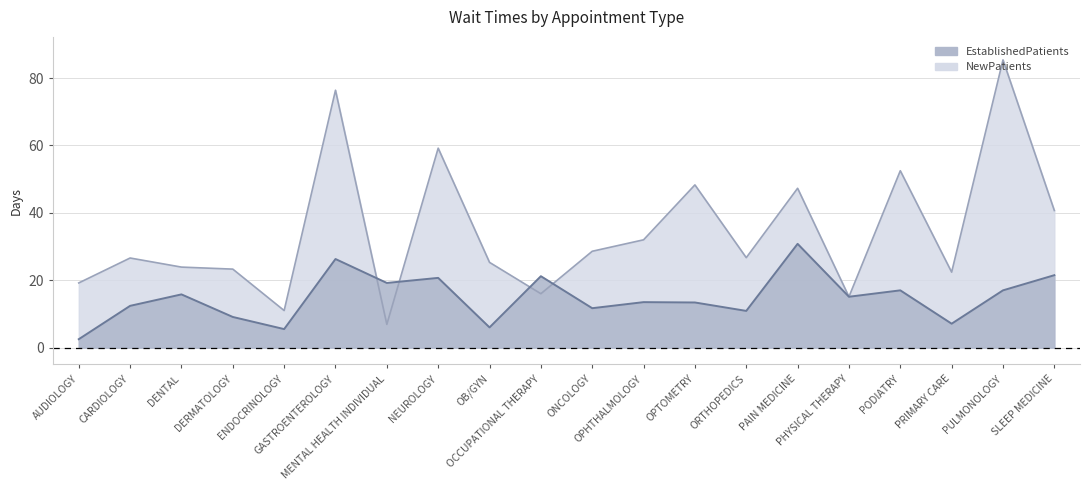

How many lines are shown in the chart?

2